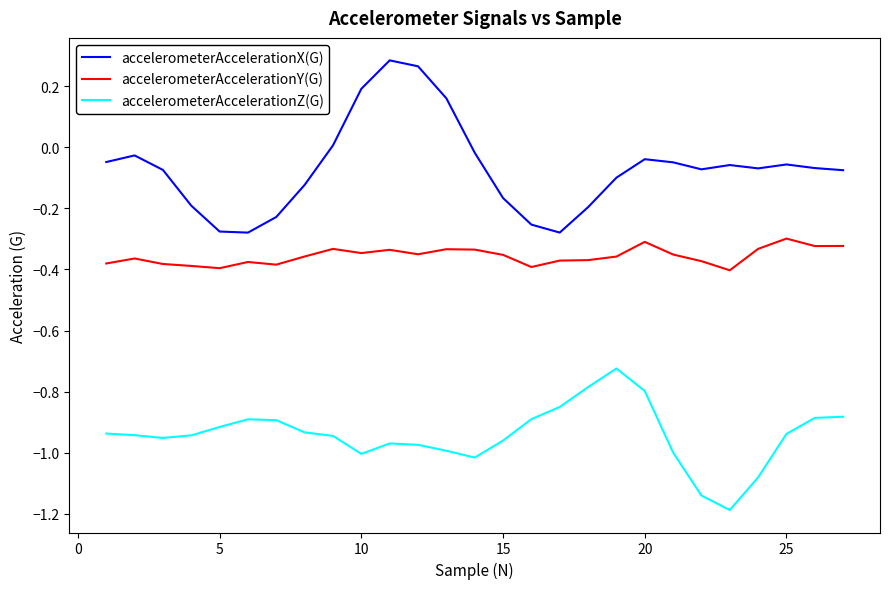

What is the minimum value shown in the chart?

-1.2